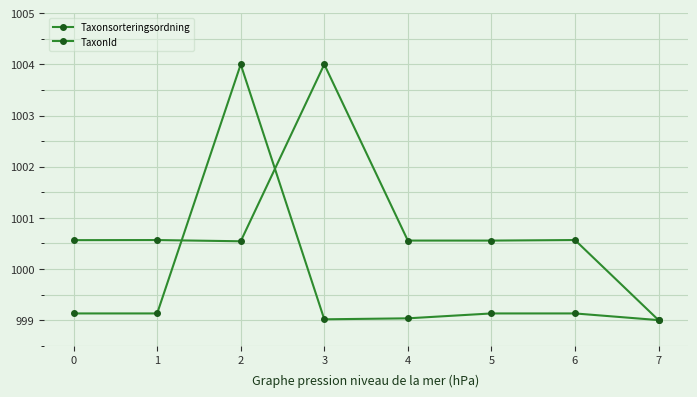

Reading left to right, what are all the values shown in this chart?

Taxonsorteringsordning: 1000.6	1000.6	1000.5	1004.0	1000.6	1000.6	1000.6	999.0
TaxonId: 999.1	999.1	1004.0	999.0	999.0	999.1	999.1	999.0